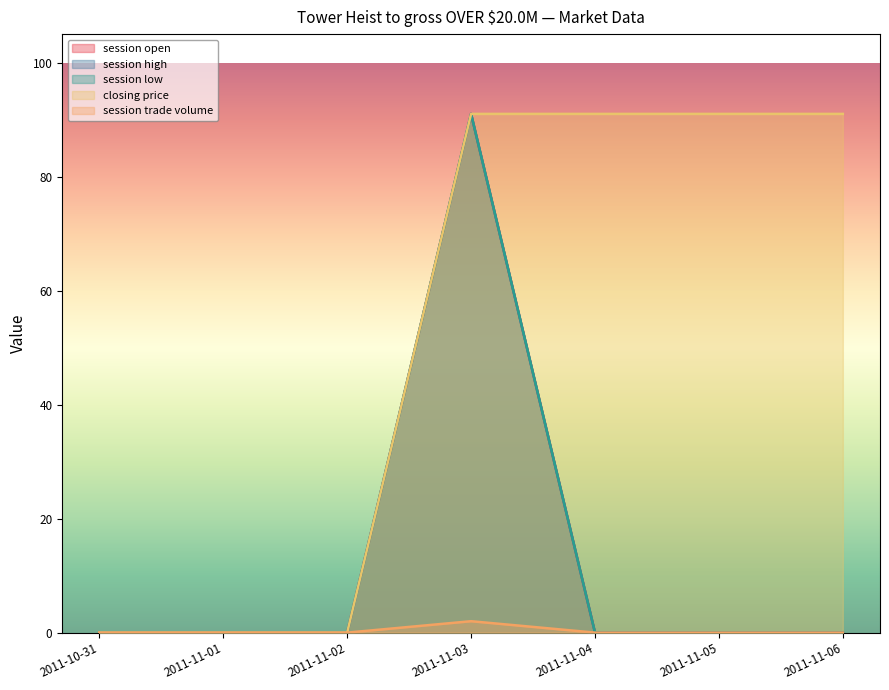

What is the label of the 7th point from the left?

2011-11-06